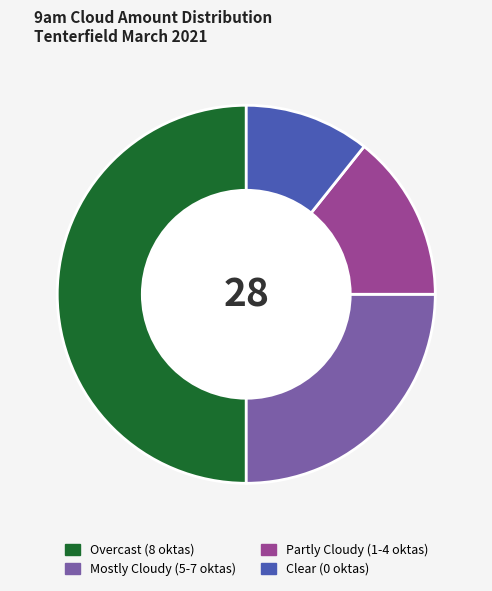

How many segments does this pie chart have?

4